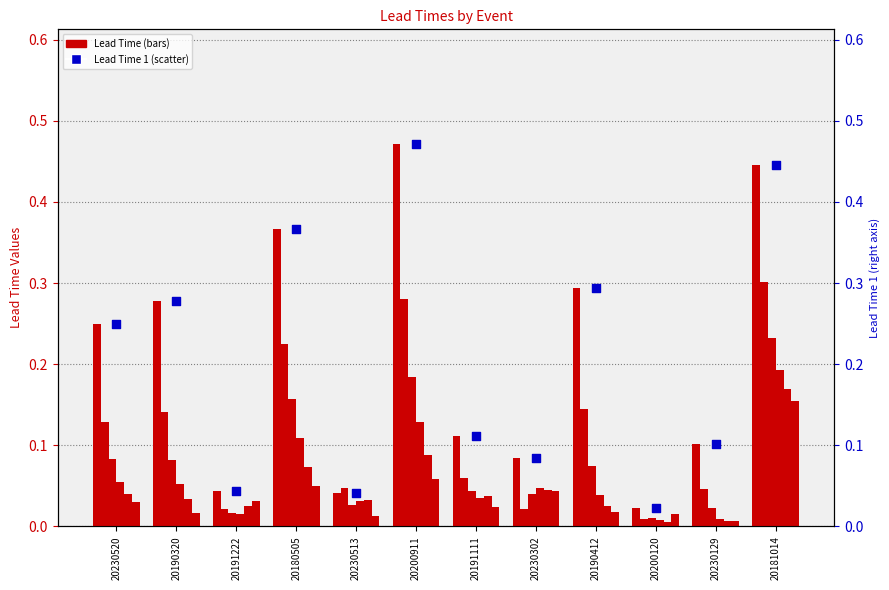

Is the value of Lead Time 2 at 20181014 greater than the value of Lead Time 6 at 20190320?

Yes